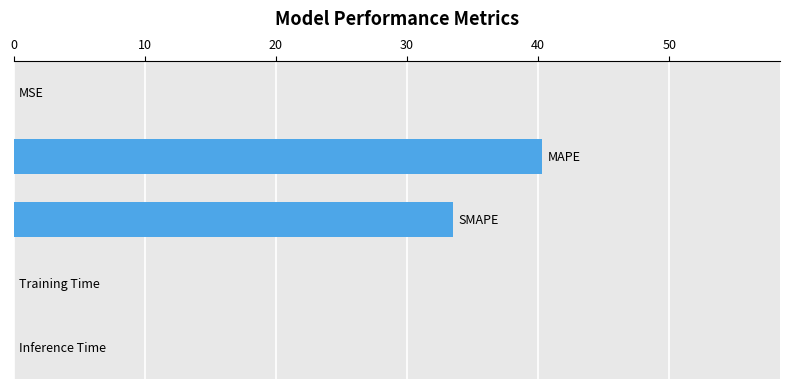

Count the number of data series in this chart.

1